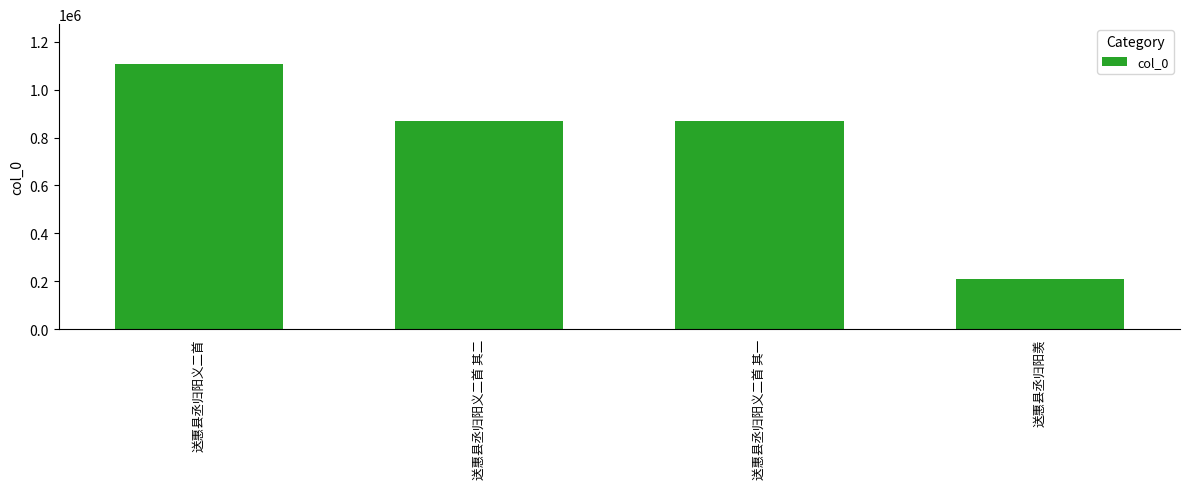

What is the value of the 1st bar from the left?

1107576